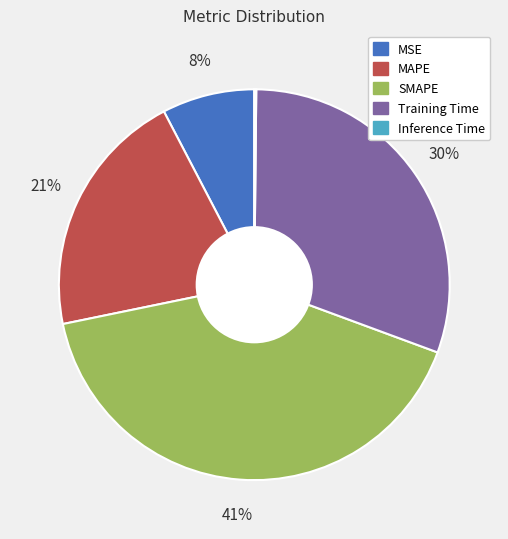

Does Training Time account for over 50% of the chart?

No